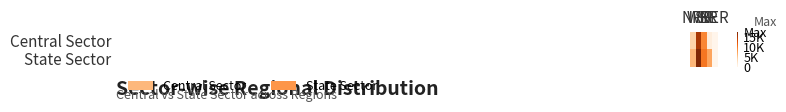

Reading right to left, what are all the values shown in this chart?

Central Sector: NER=56	ER=1155	SR=9262	WR=15382	NR=4147
State Sector: NER=50	ER=7265	SR=10230	WR=17780	NR=6115